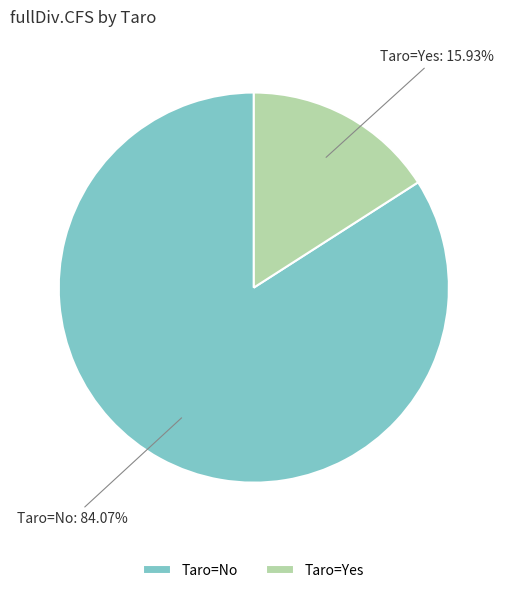

To the nearest percent, what is the average slice percentage?

50%